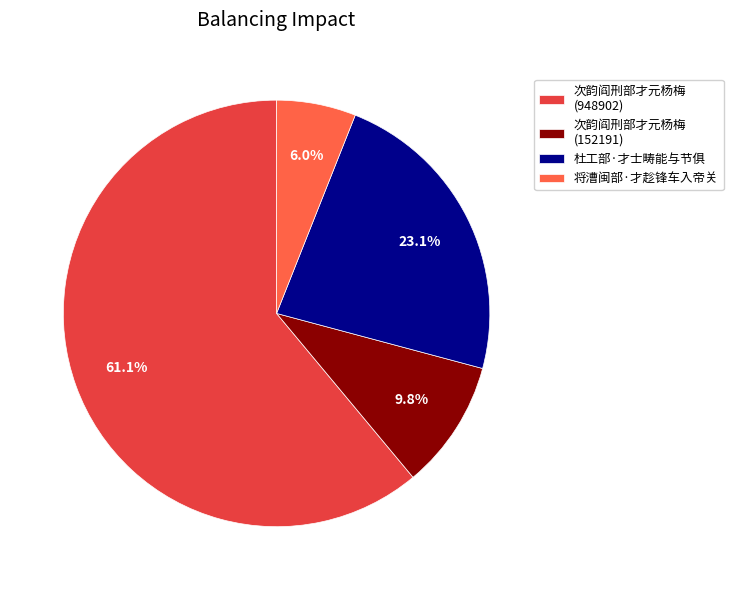

To the nearest percent, what is the difference between the largest and smallest slice percentages?

55%